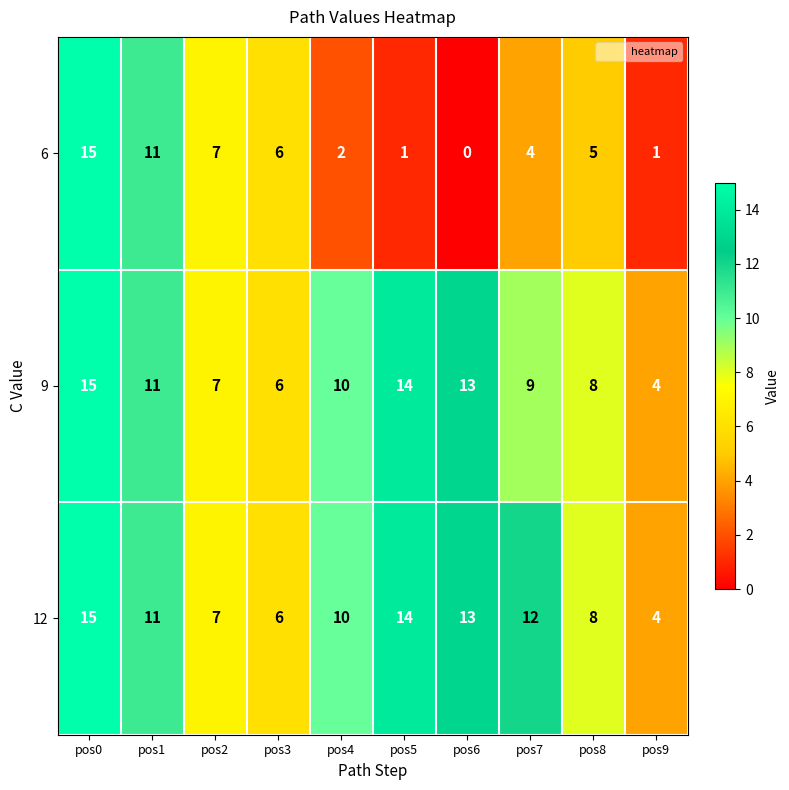

Reading left to right, extract all data points from this chart.

6: 15	11	7	6	2	1	0	4	5	1
9: 15	11	7	6	10	14	13	9	8	4
12: 15	11	7	6	10	14	13	12	8	4